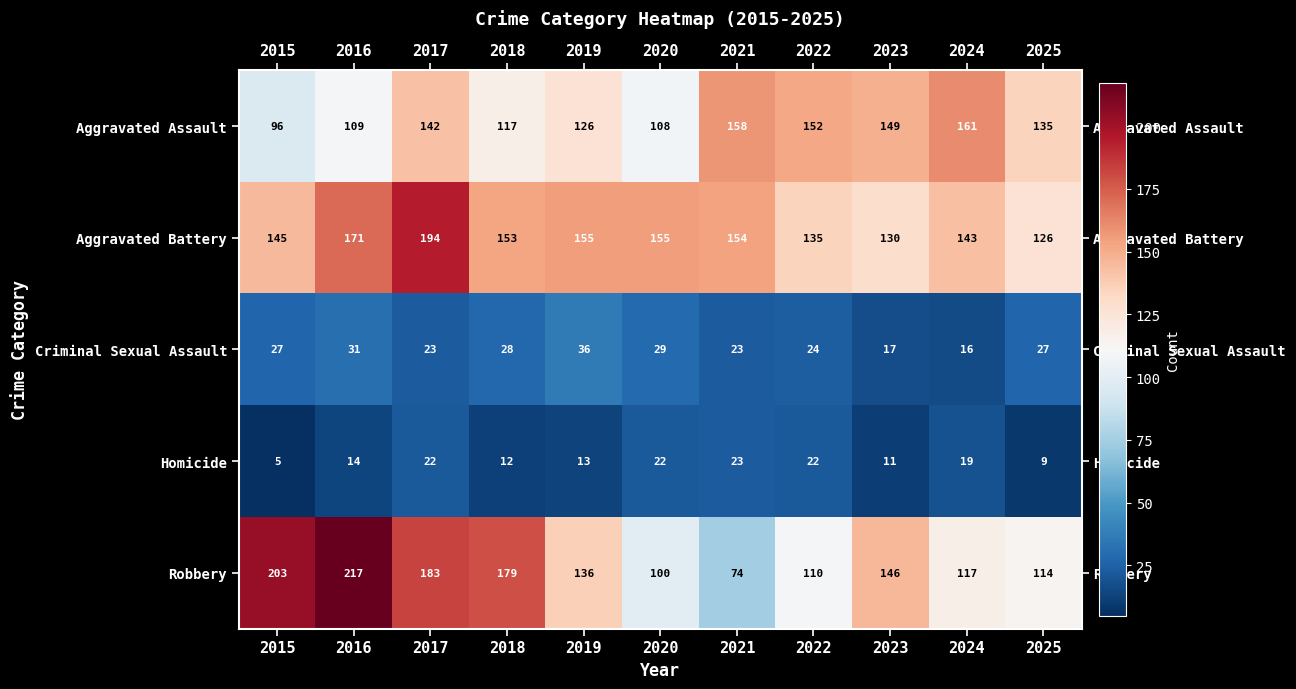

Which series has the widest spread of values?

Robbery